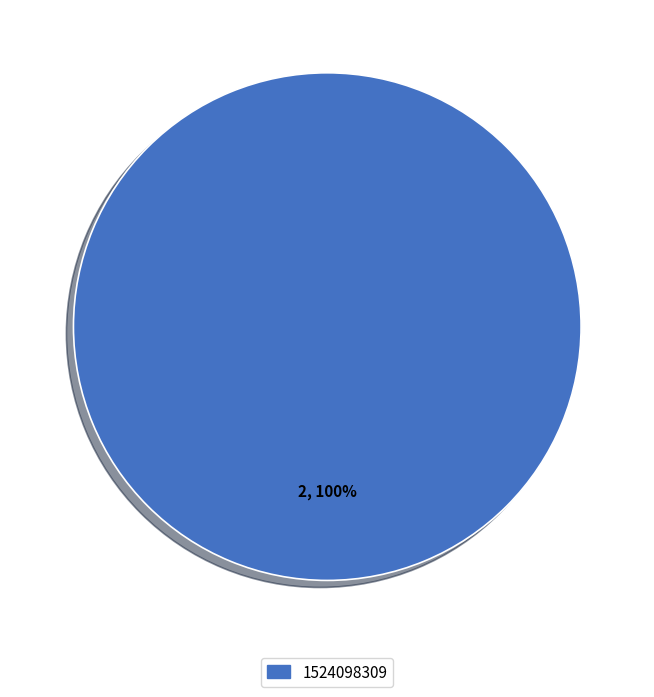

How many segments does this pie chart have?

1